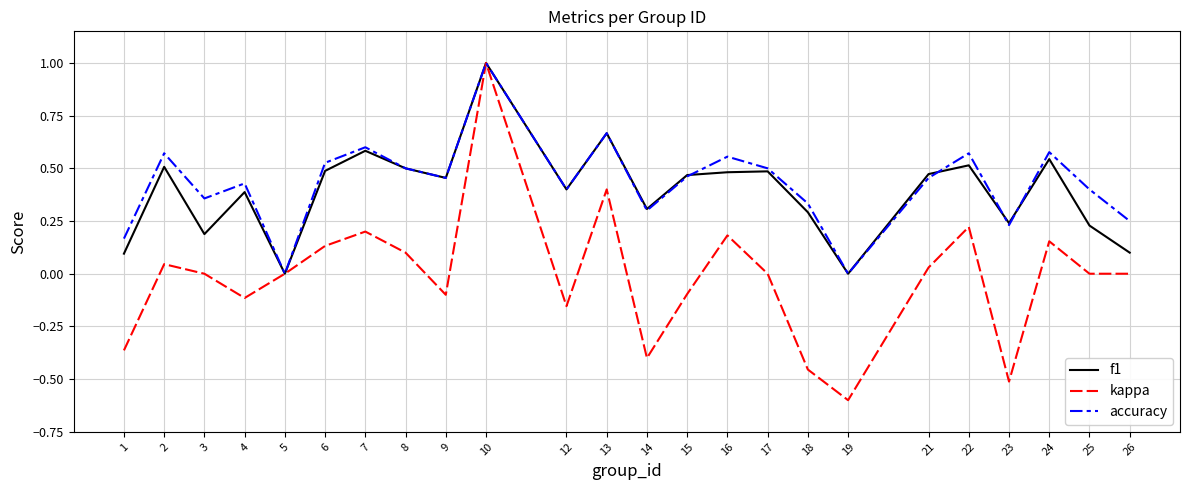

What is the sum of all f1 values?

9.4